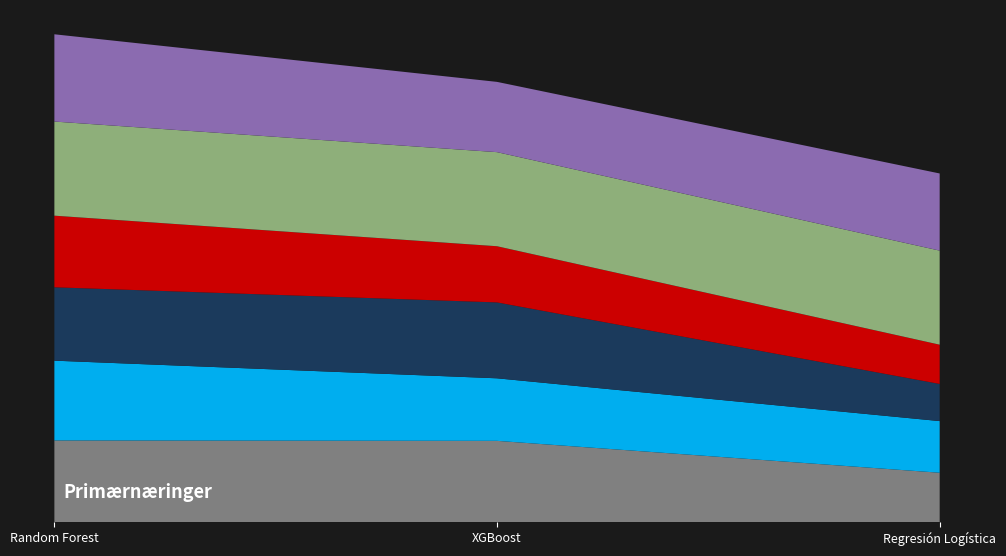

Does the chart have visible grid lines?

No